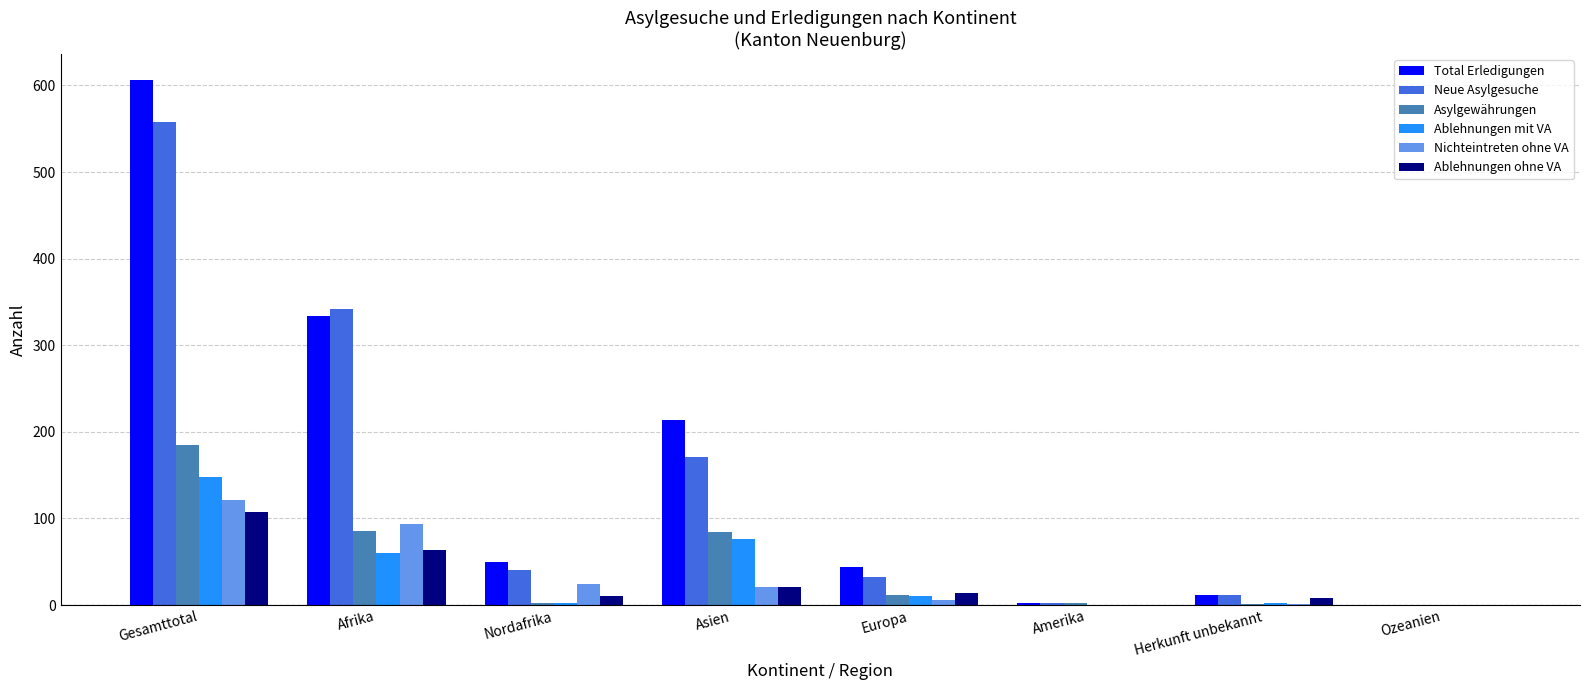

What are all the series names shown in the legend?

Total Erledigungen, Neue Asylgesuche, Asylgewährungen, Ablehnungen mit VA, Nichteintreten ohne VA, Ablehnungen ohne VA